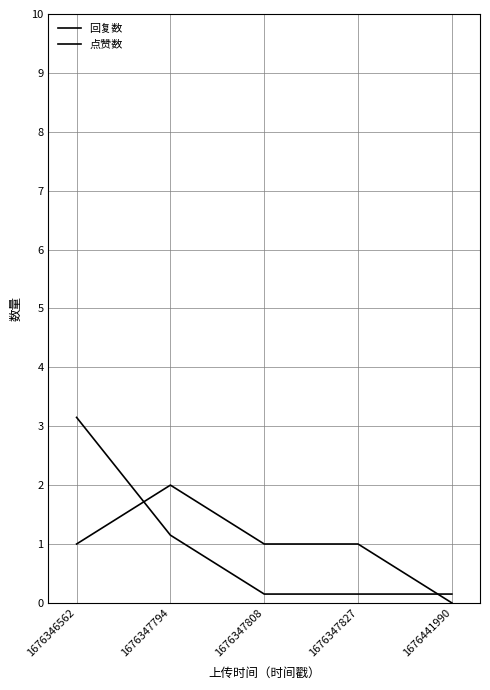

What is the difference between the 点赞数 values at 1676346562 and 1676347794?

2.0